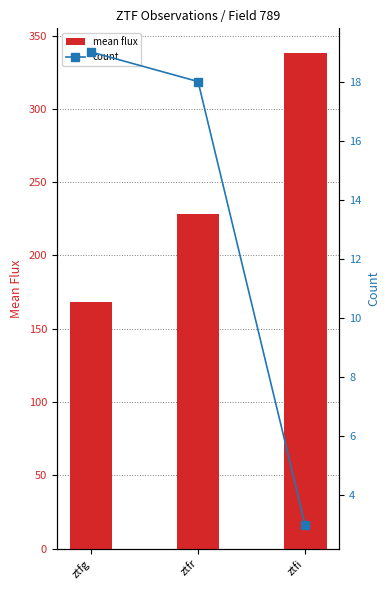

What position from the left is ztfi?

3